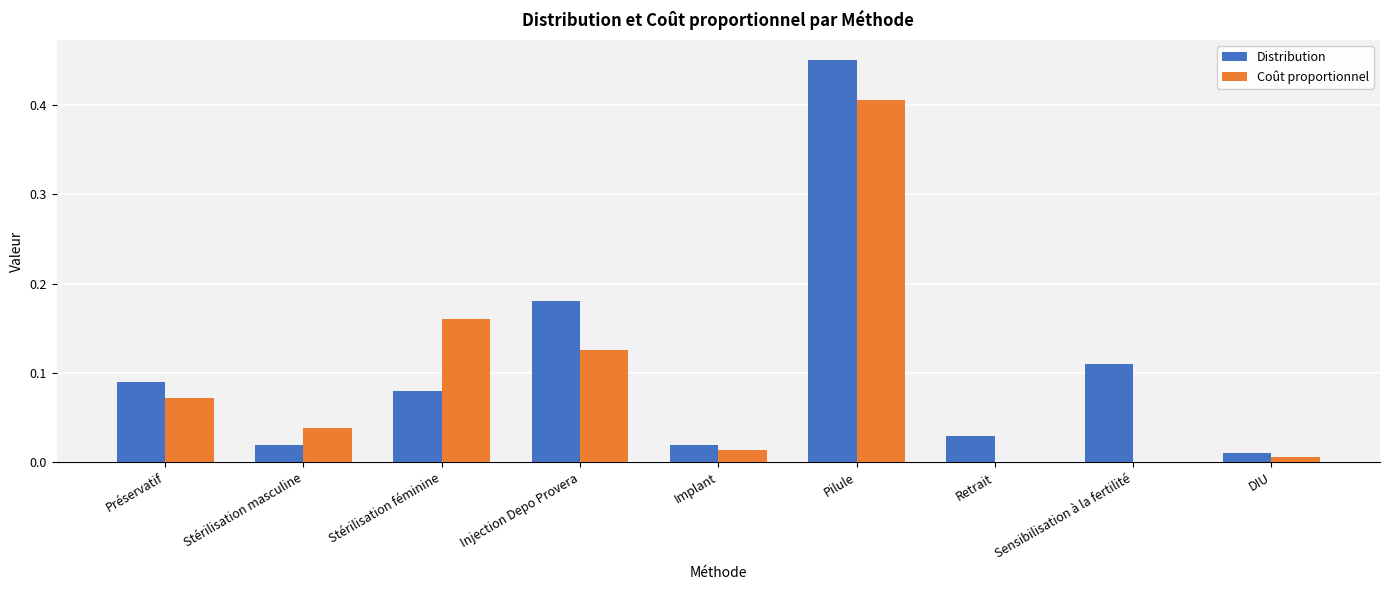

Which series changed the most between Préservatif and Injection Depo Provera?

Distribution